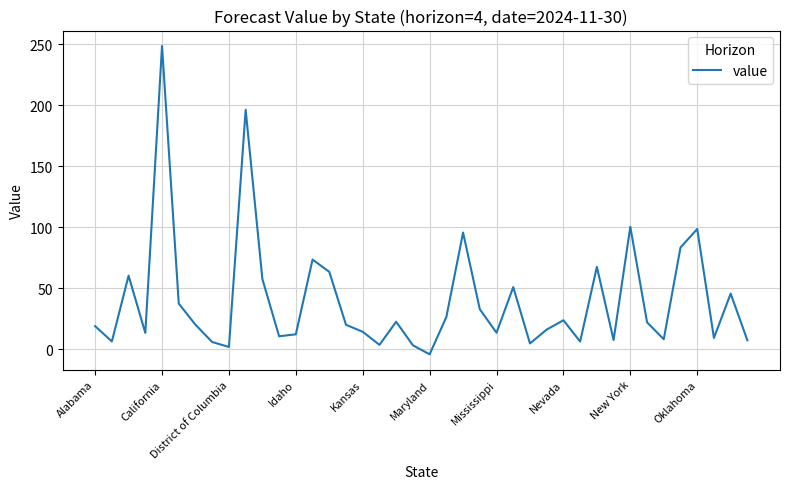

What is the difference between the maximum and minimum values?

253.0